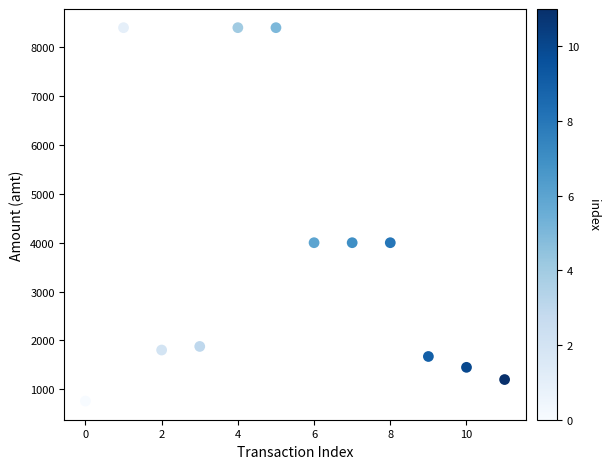

What is the average Y value?

3830.3